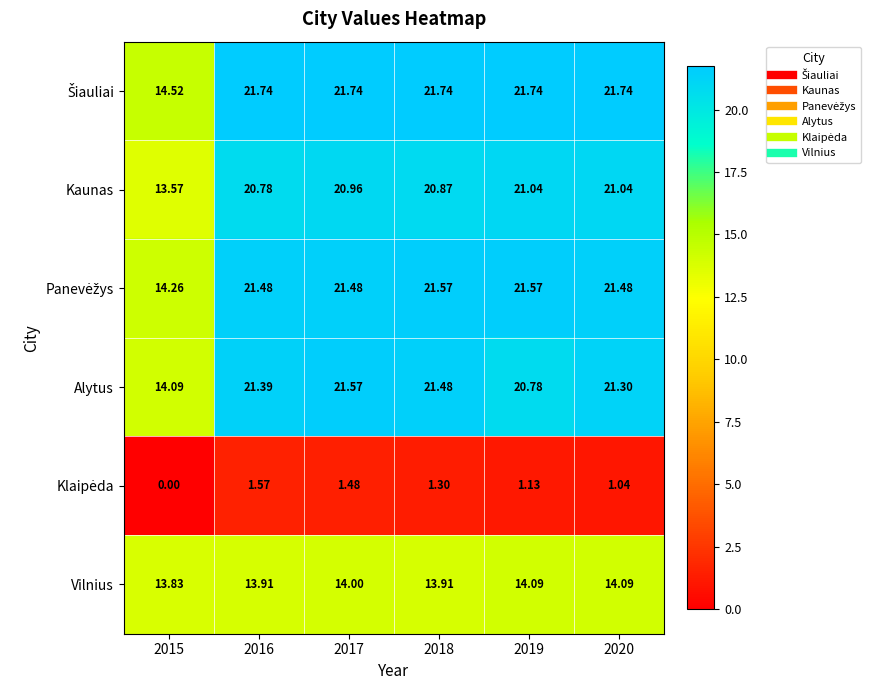

Which series changed the most between 2018 and 2019?

Alytus